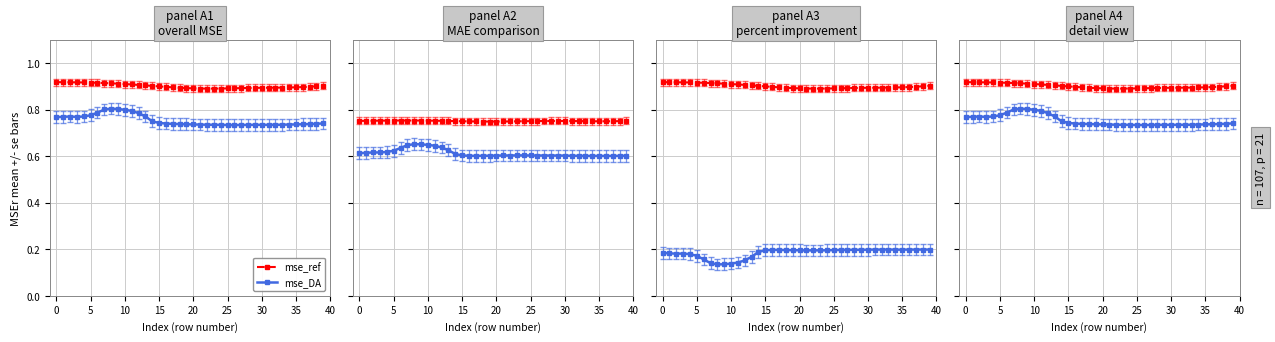

How many interior local valleys does the mse_ref series have?

1